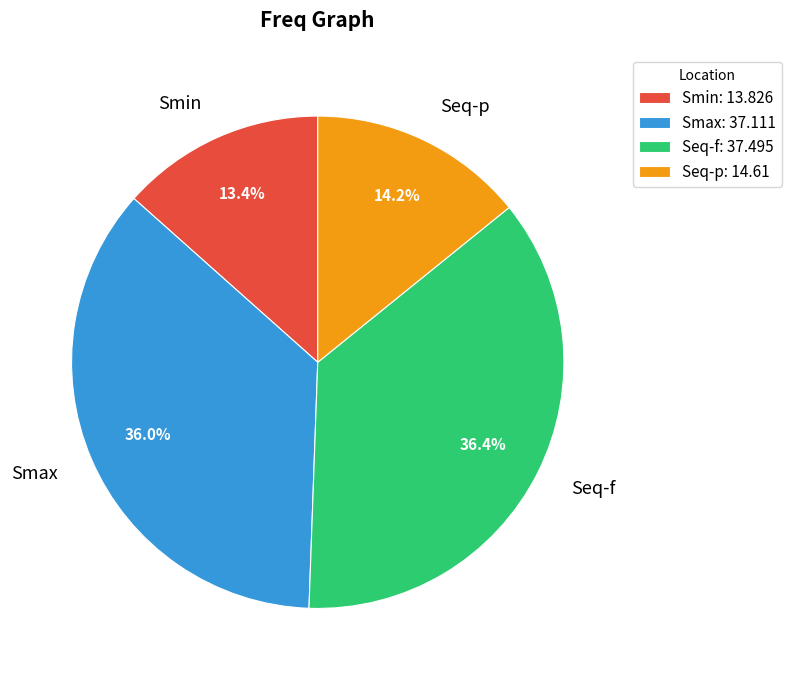

To the nearest percent, what is the combined percentage of Seq-p and Smax?

50%